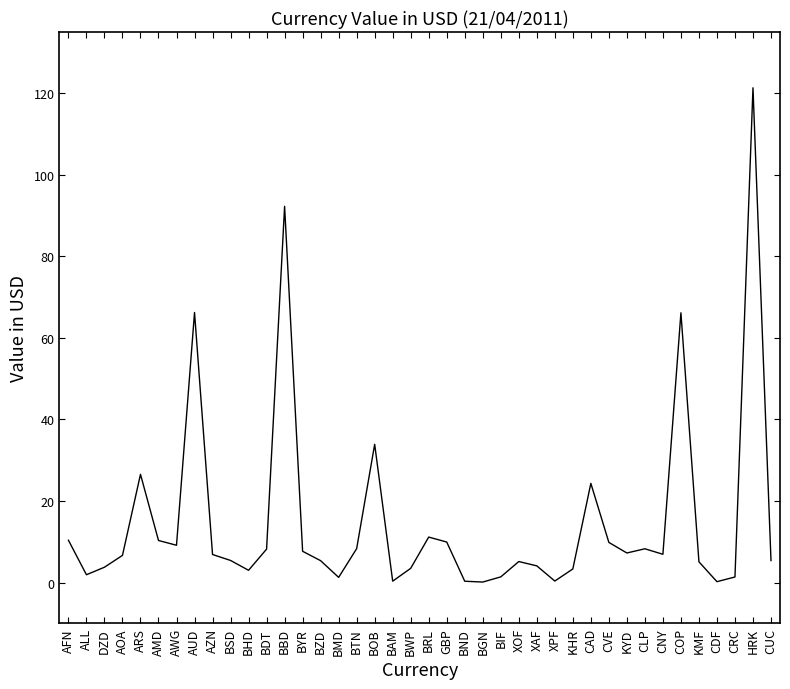

The chart shows a value of 108.8 at AUD. True or false?

False